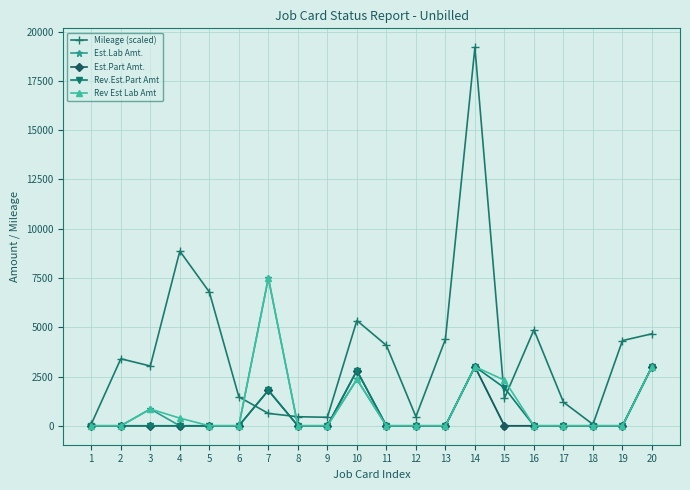

Does the chart have visible grid lines?

Yes